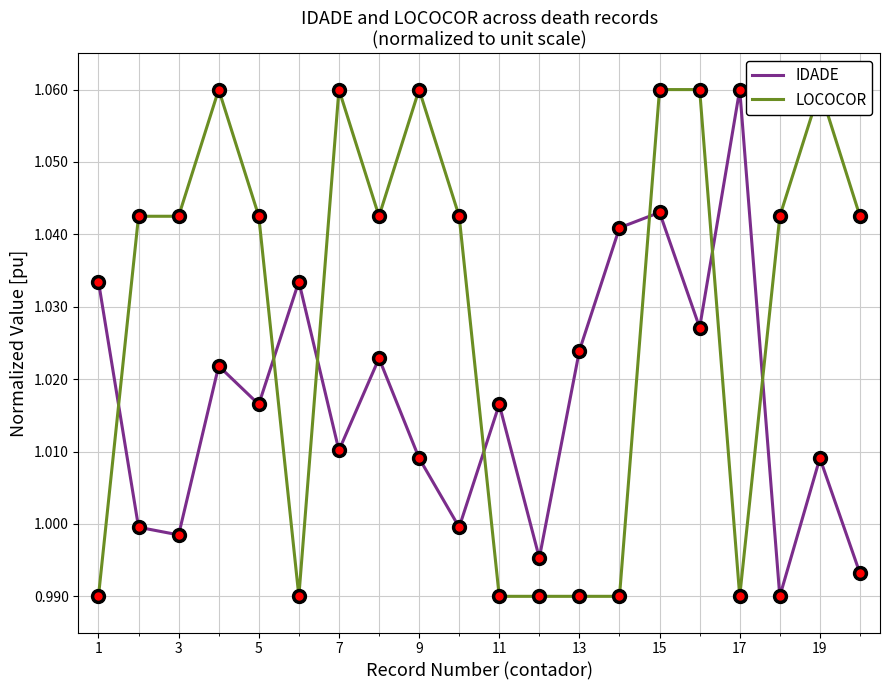

Is it true that IDADE equals 1.0 at 13?

True